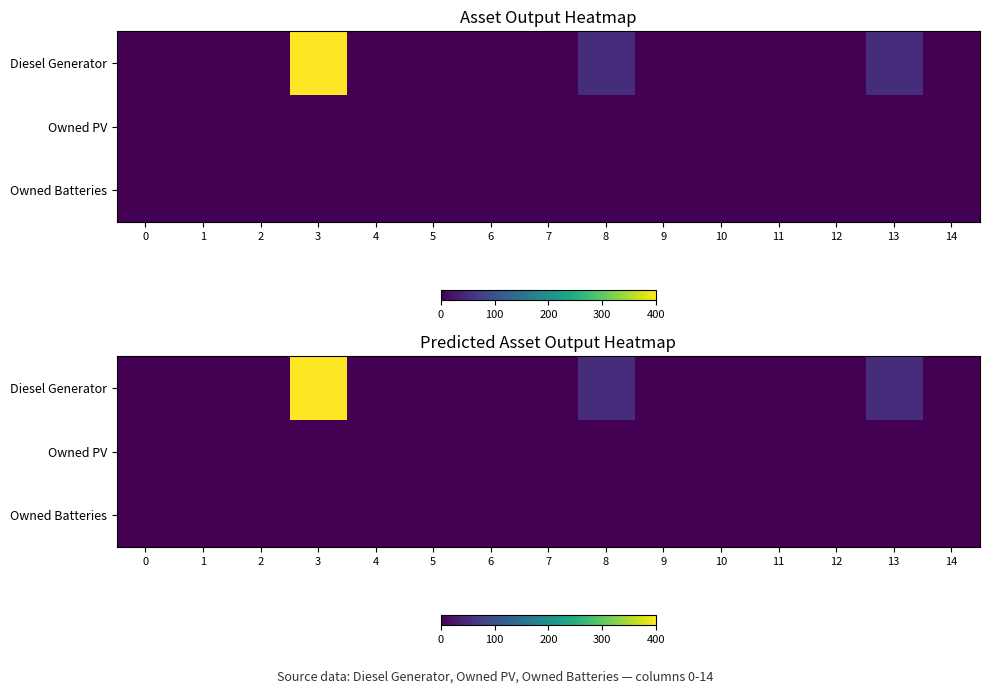

At which category is the sum across all series the highest?

3